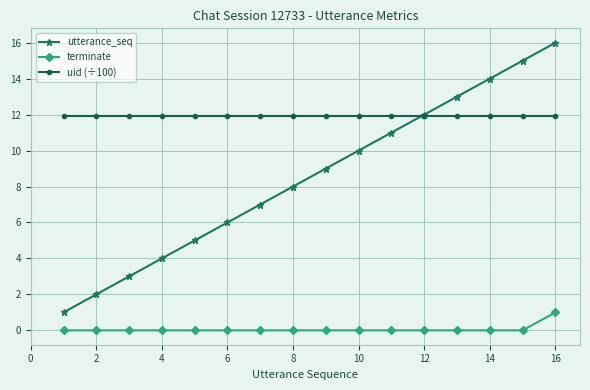

What is the value of the utterance_seq point at the 4th from the left?

4.0